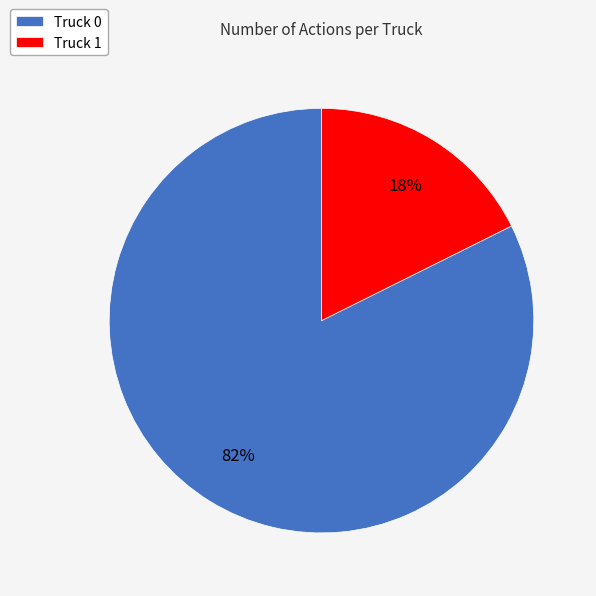

To the nearest percent, what portion does Truck 1 represent?

18%